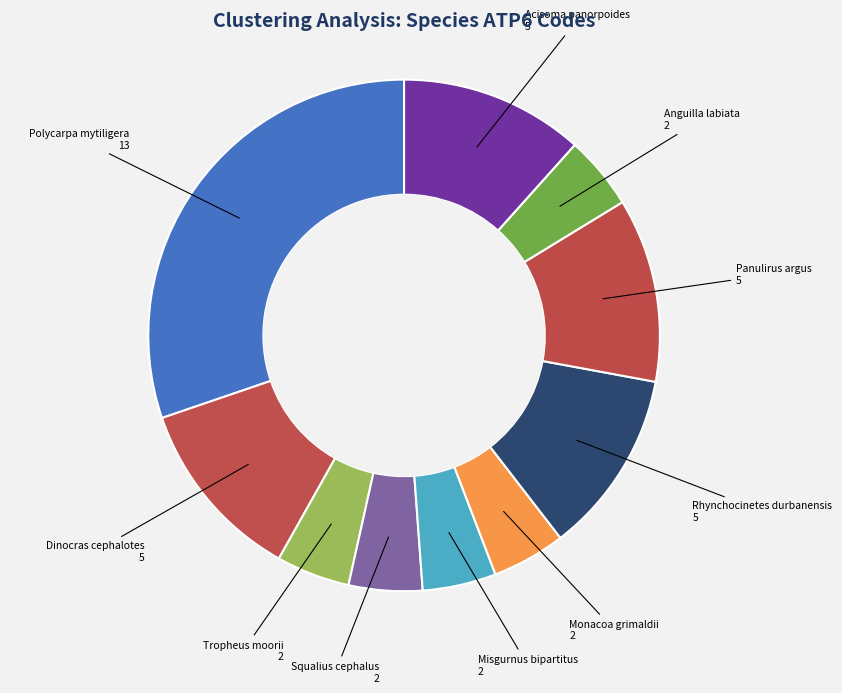

Is there any slice that represents more than half of the pie?

No